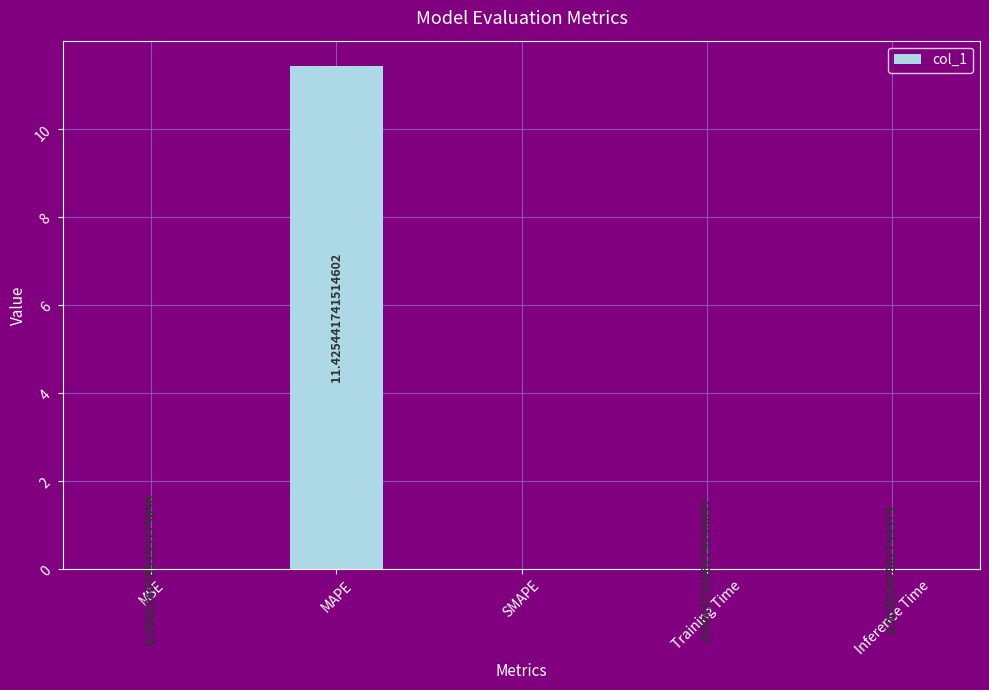

What is the average value?

2.3